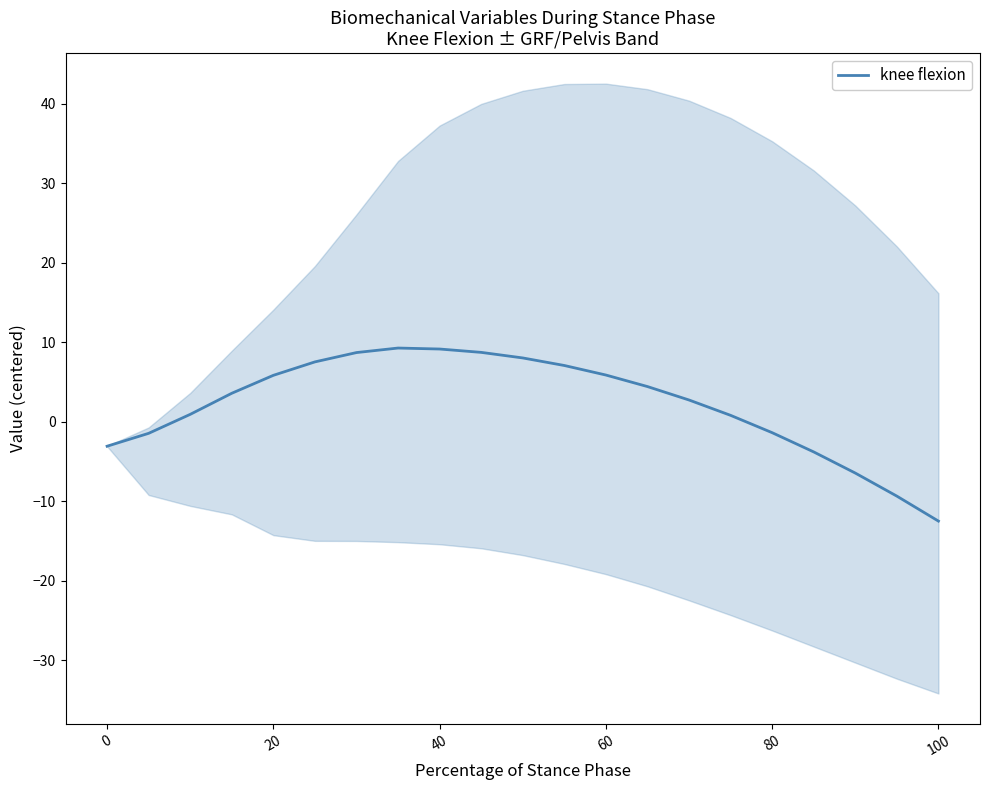

At which label does knee flexion reach its minimum?

100